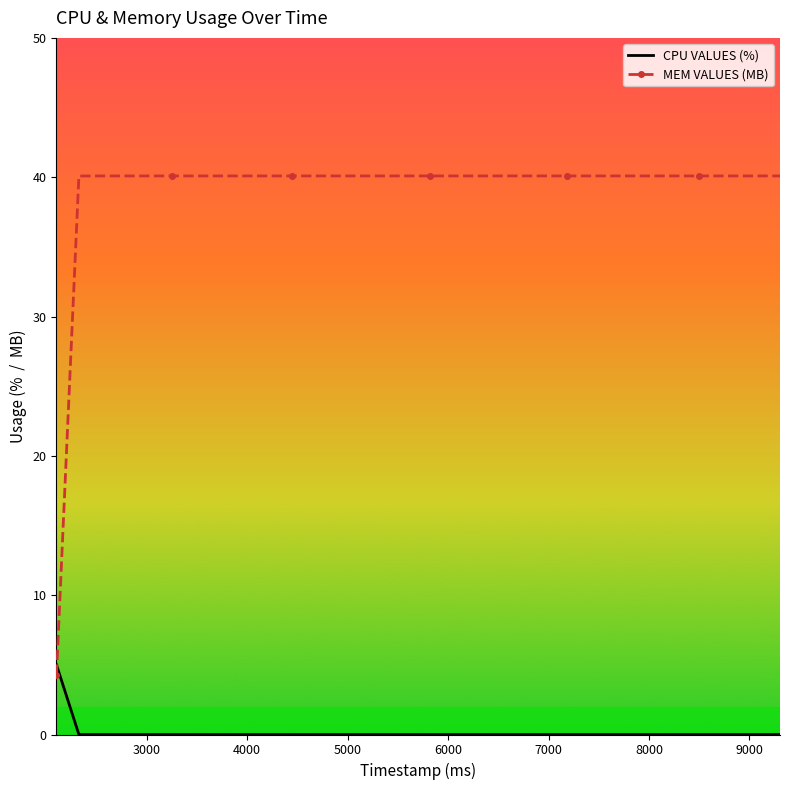

Which series has the widest spread of values?

MEM VALUES (MB)